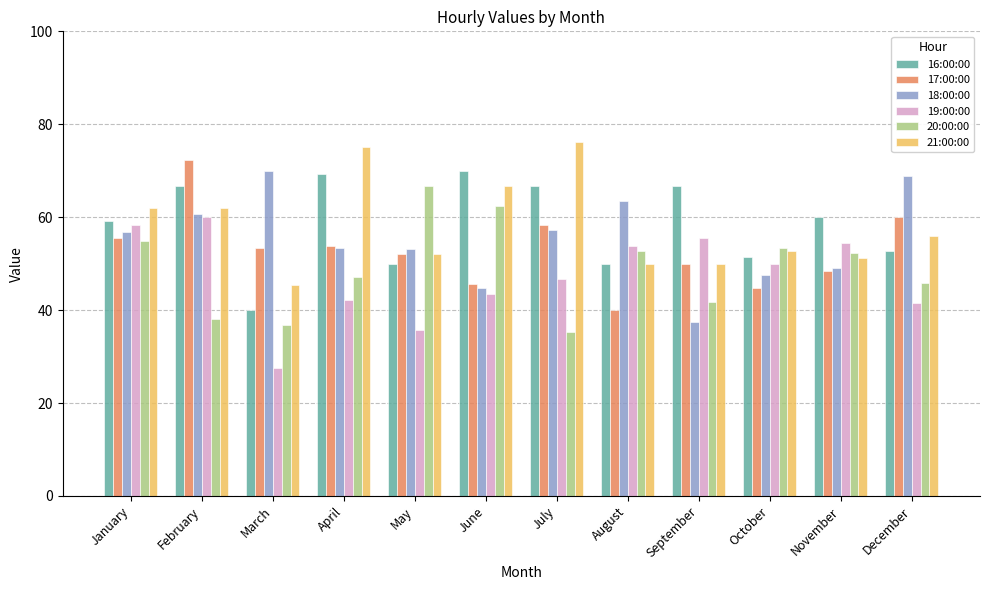

What is the difference between the second highest and second lowest values in the 17:00:00 series?

15.2